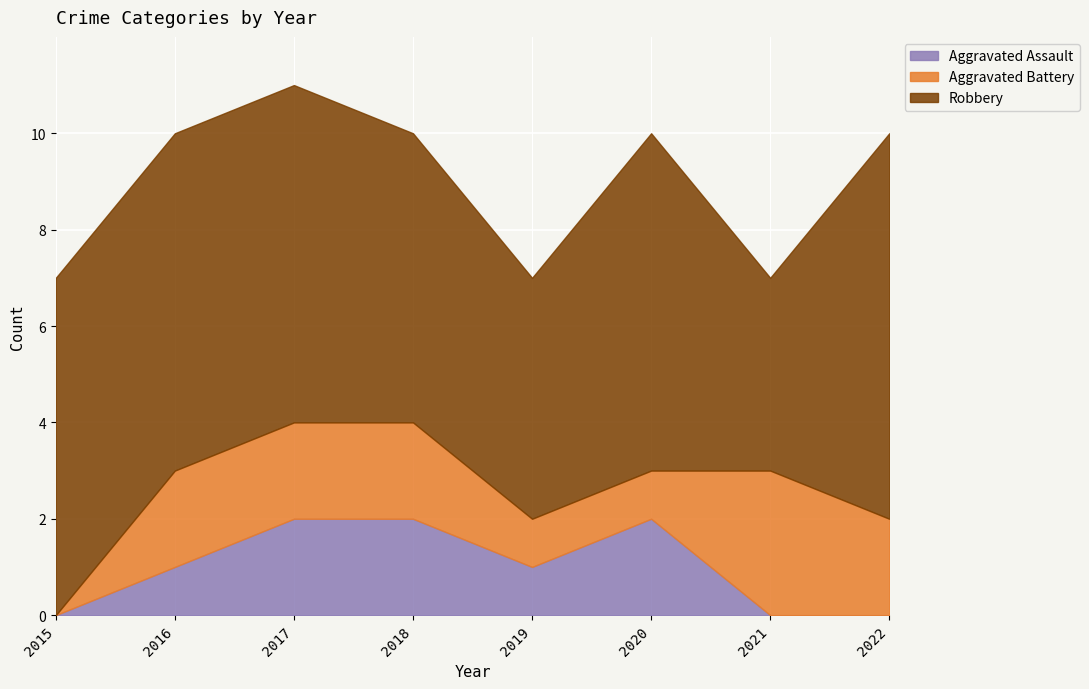

List the series in order of their peak value, highest first.

Robbery, Aggravated Battery, Aggravated Assault